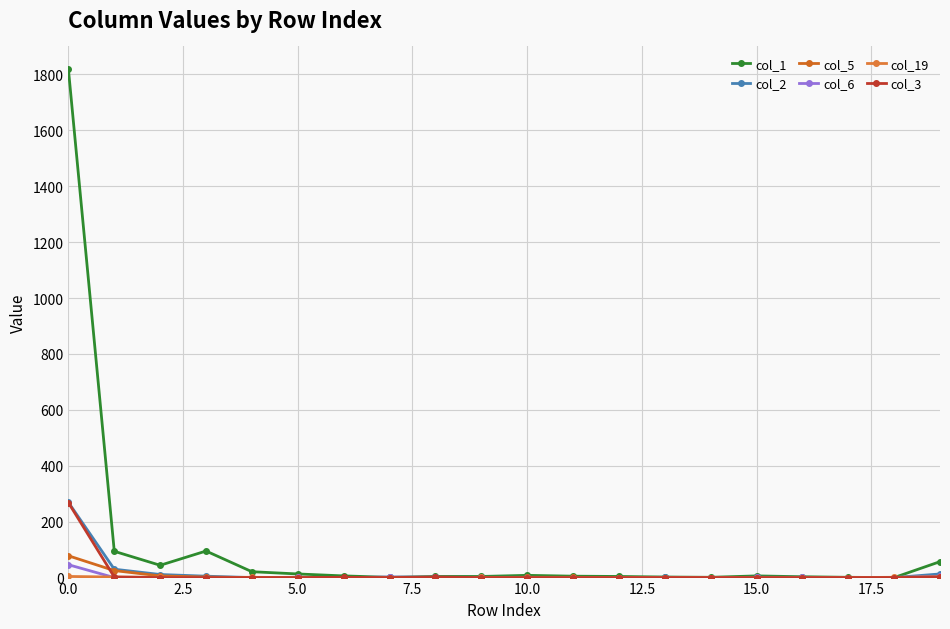

Does the chart have visible grid lines?

Yes